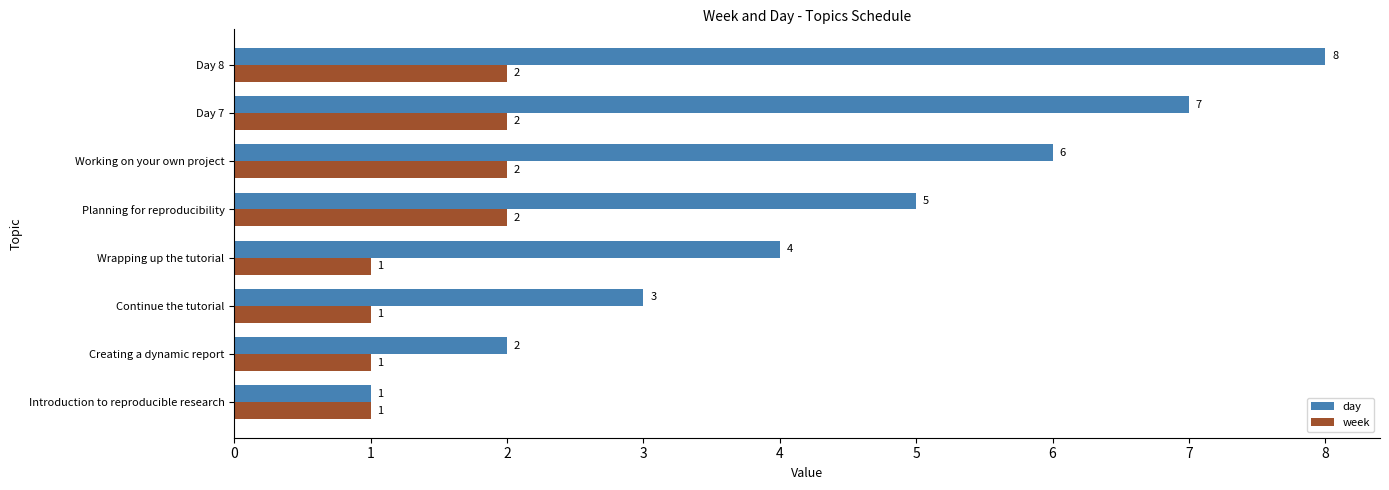

What is the smallest value displayed?

1